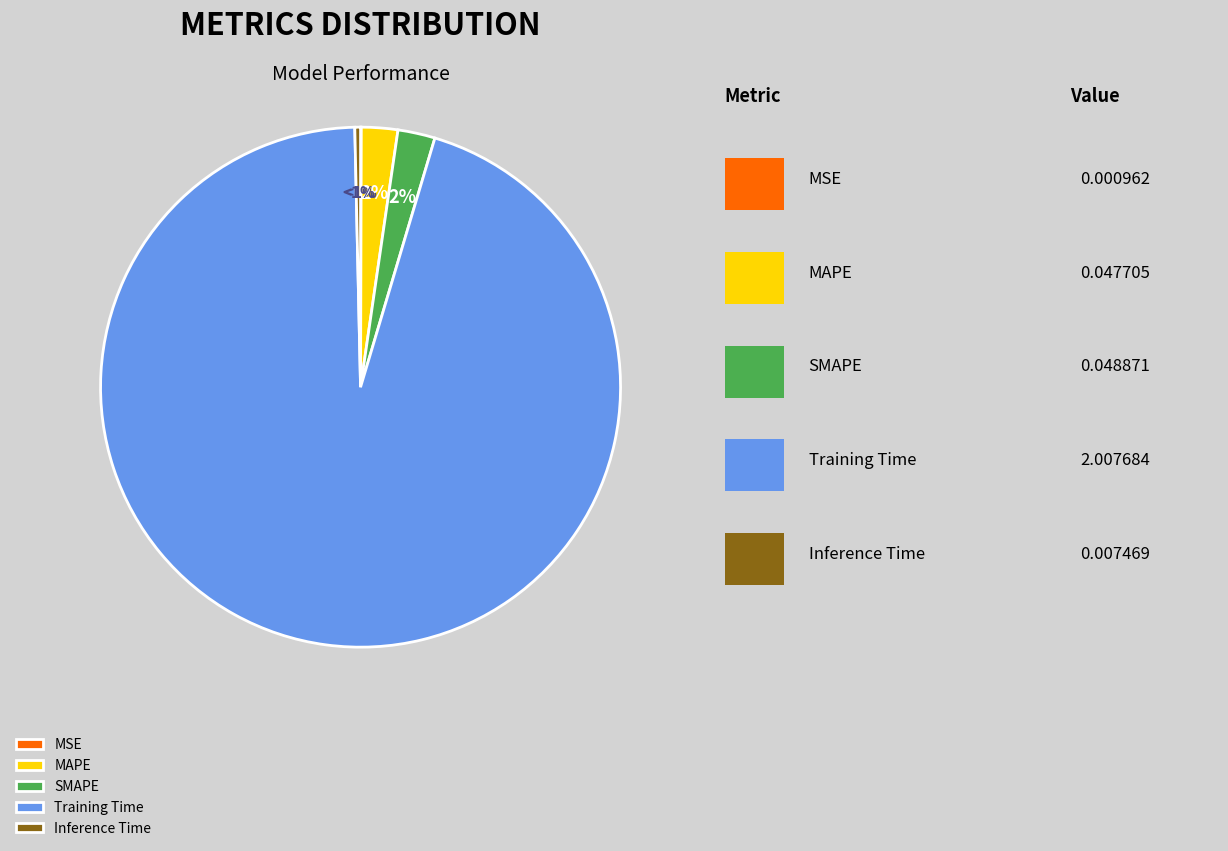

Does MSE represent more than half of the total?

No